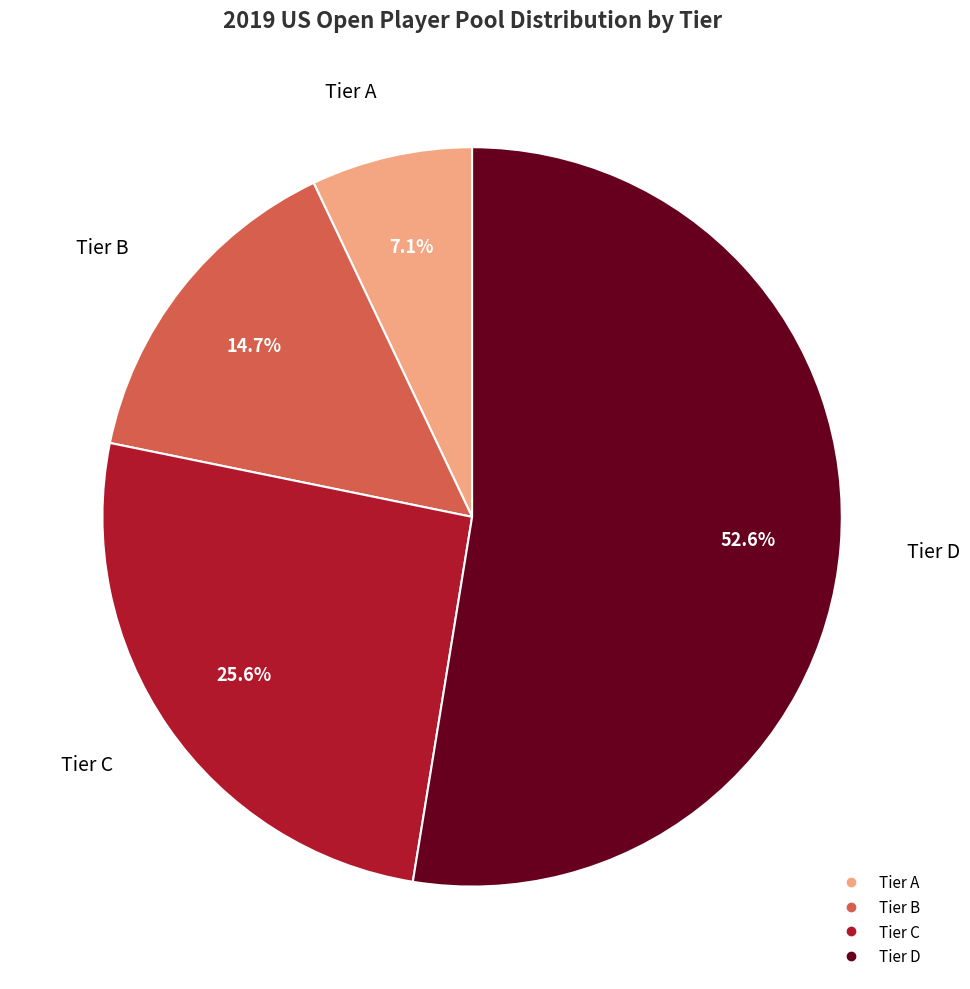

To the nearest percent, what is the difference between the largest and smallest slice percentages?

46%